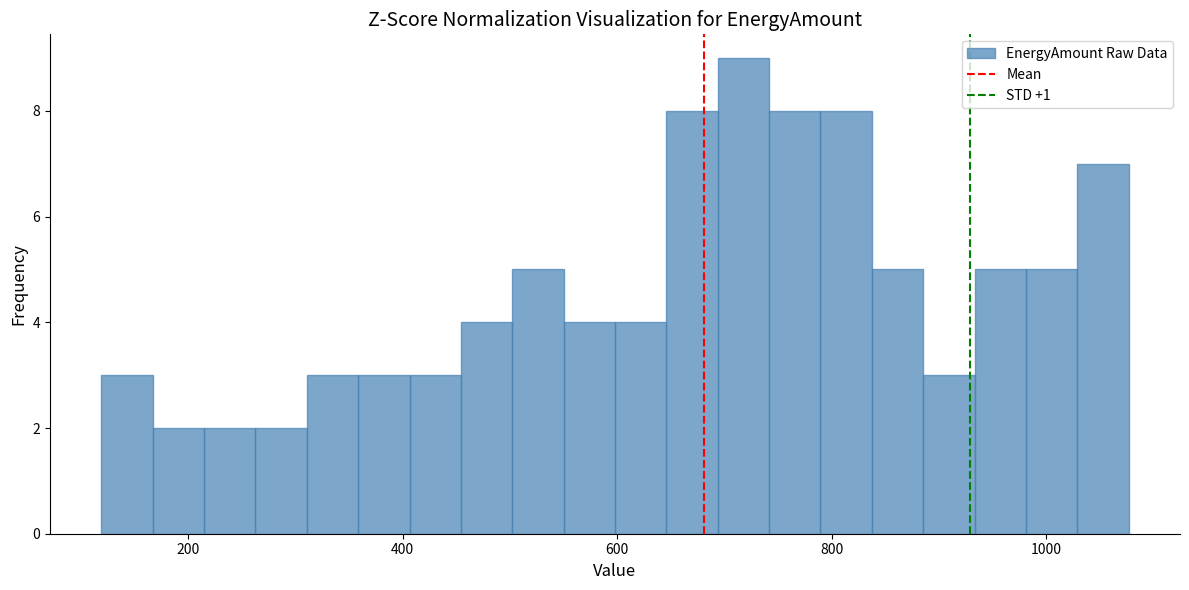

Around what value on the x-axis is the tallest bar? Give the approximate position of its centre, as read against the axis.

720